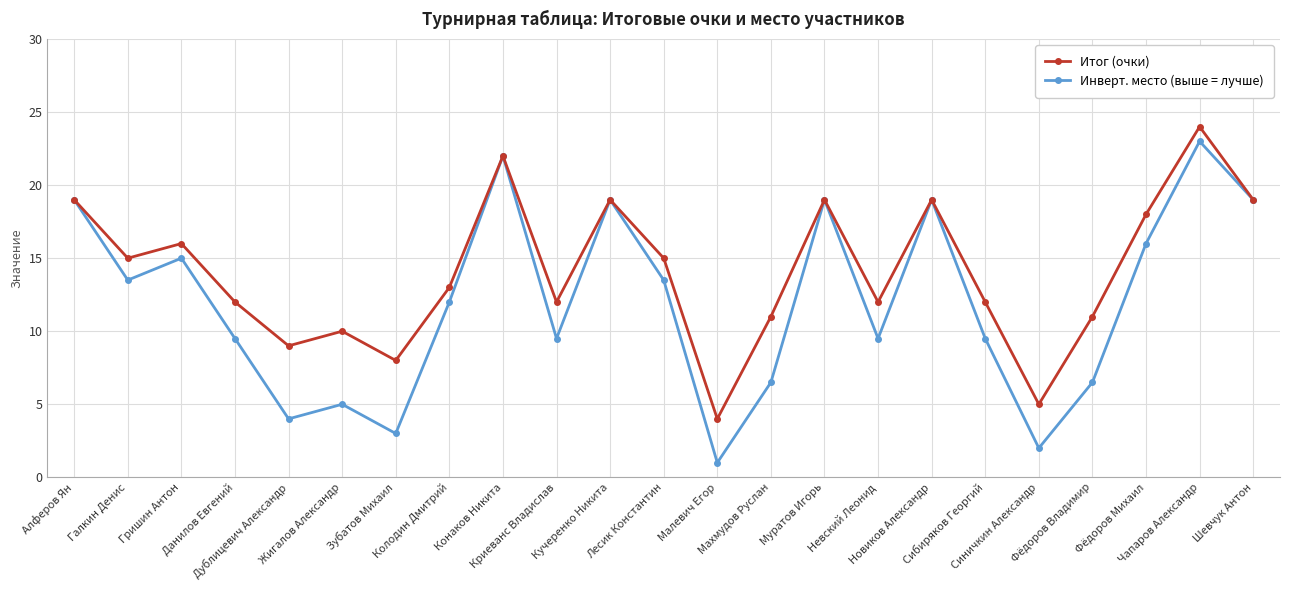

True or false: Итог (очки) has more than 0 interior local peaks.

True